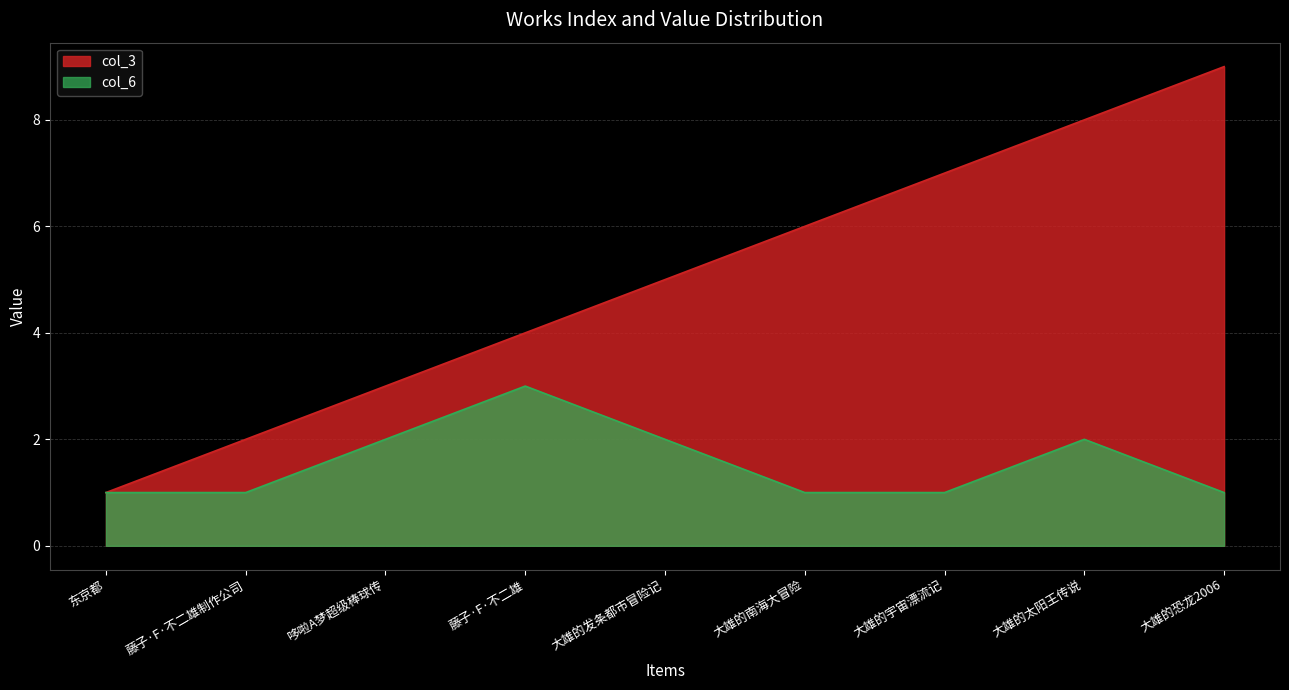

What is the difference between the col_6 values at 藤子·F·不二雄制作公司 and 大雄的太阳王传说?

1